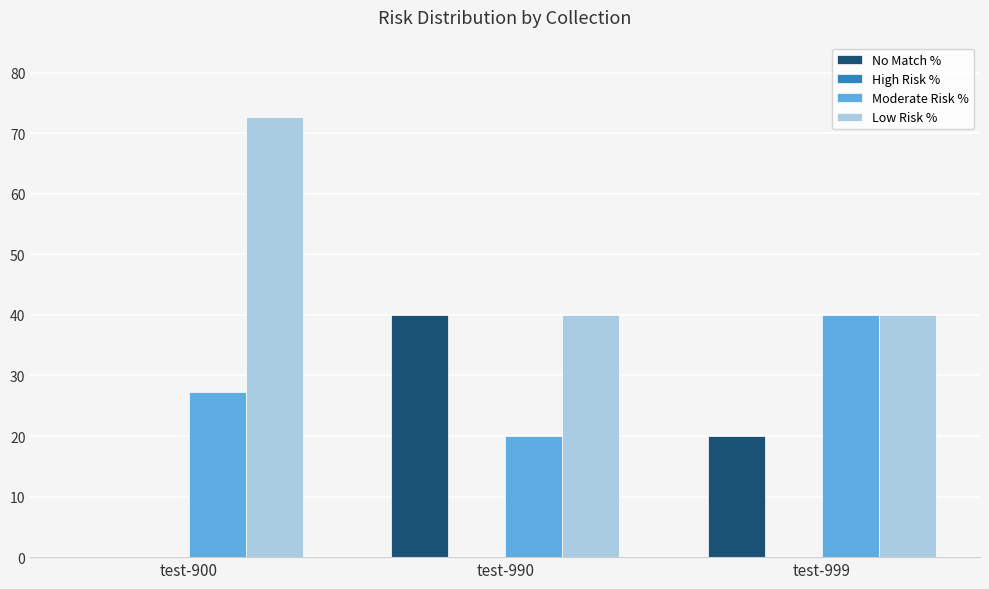

Reading right to left, extract all data points from this chart.

No Match %: test-999=20.0	test-990=40.0	test-900=0.0
Moderate Risk %: test-999=40.0	test-990=20.0	test-900=27.3
Low Risk %: test-999=40.0	test-990=40.0	test-900=72.7